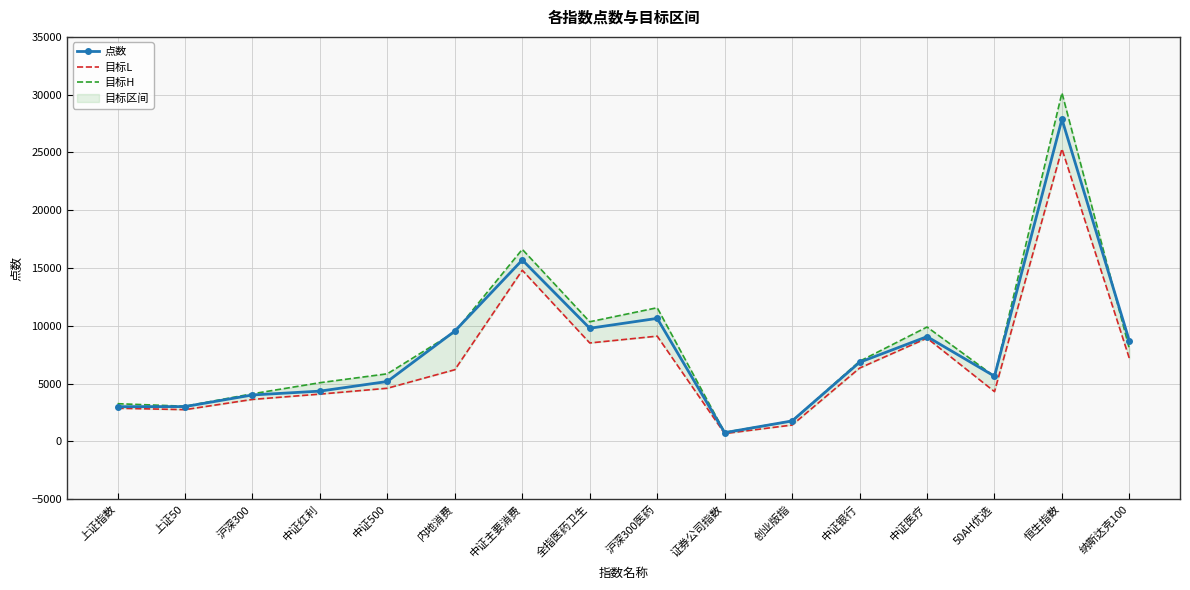

Between 沪深300医药 and 沪深300, which is larger?

沪深300医药